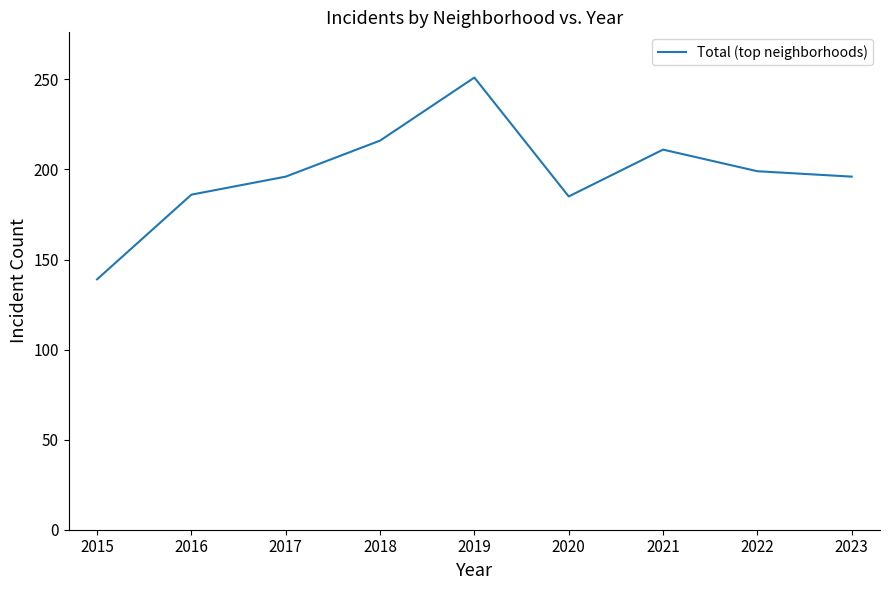

True or false: the data shows 79 at 2016.

False